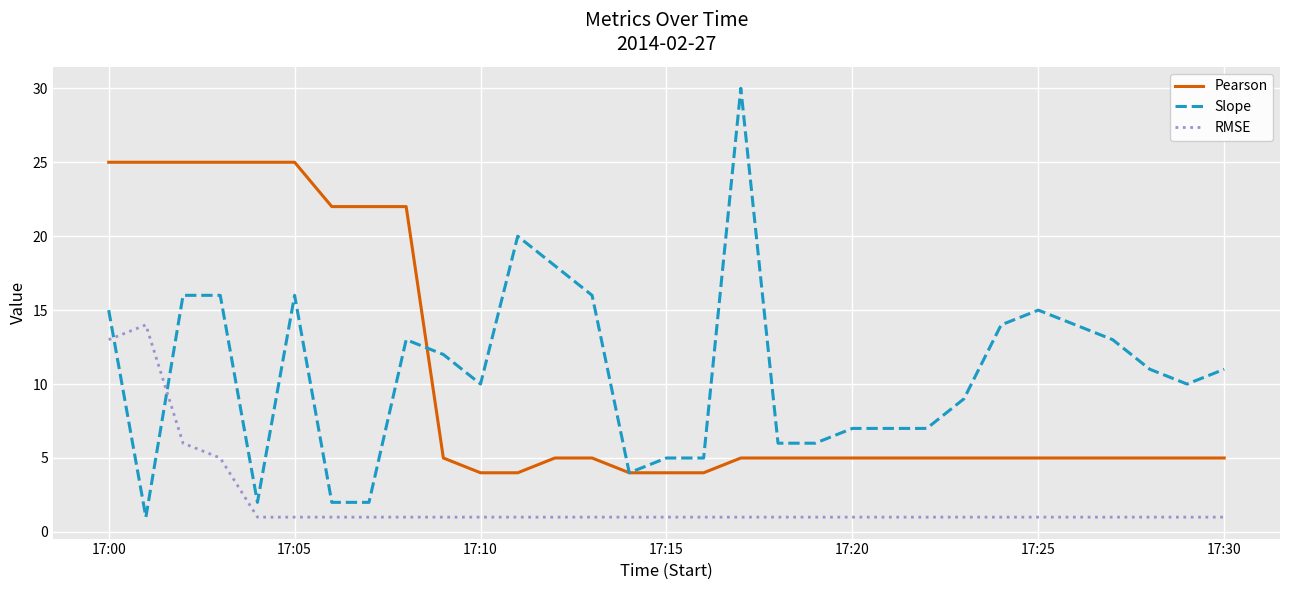

Which series ends up on top after the final intersection of RMSE and Slope?

Slope